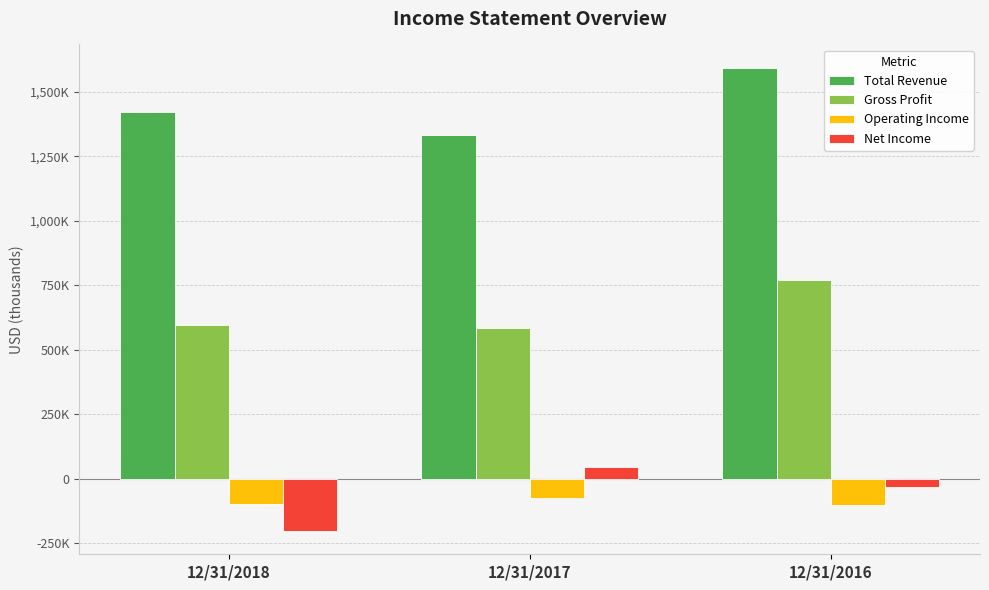

What is the value of the Operating Income bar at the 3rd from the left?

-102800